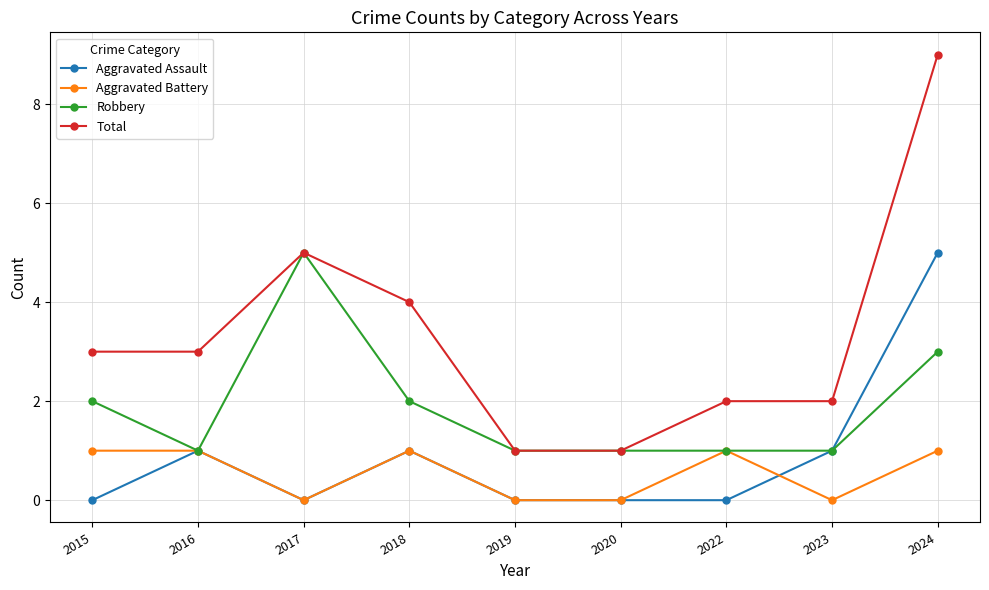

At how many categories does at least one series exceed 8?

1